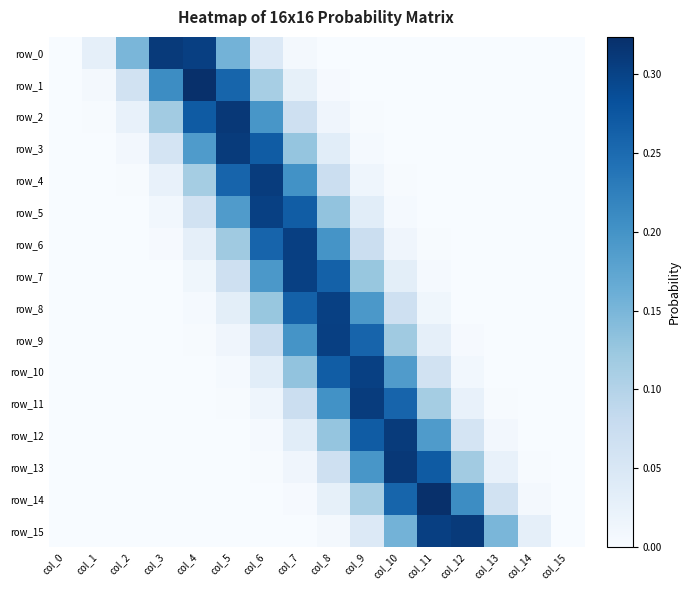

Which series changed the most between col_7 and col_14?

row_6